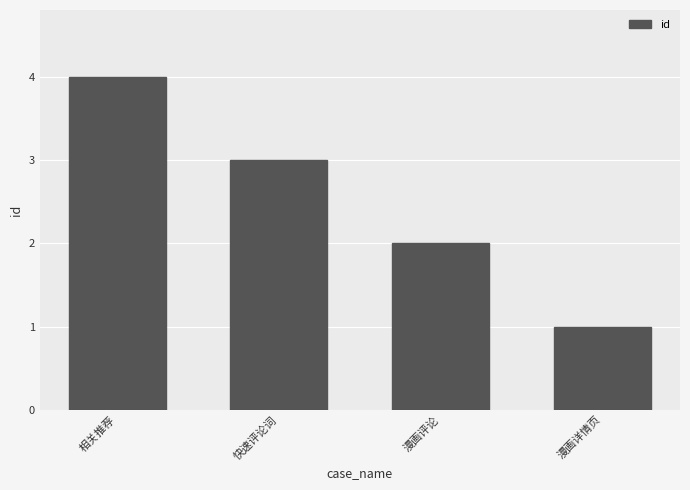

What is the difference between the values at 漫画评论 and 漫画详情页?

1